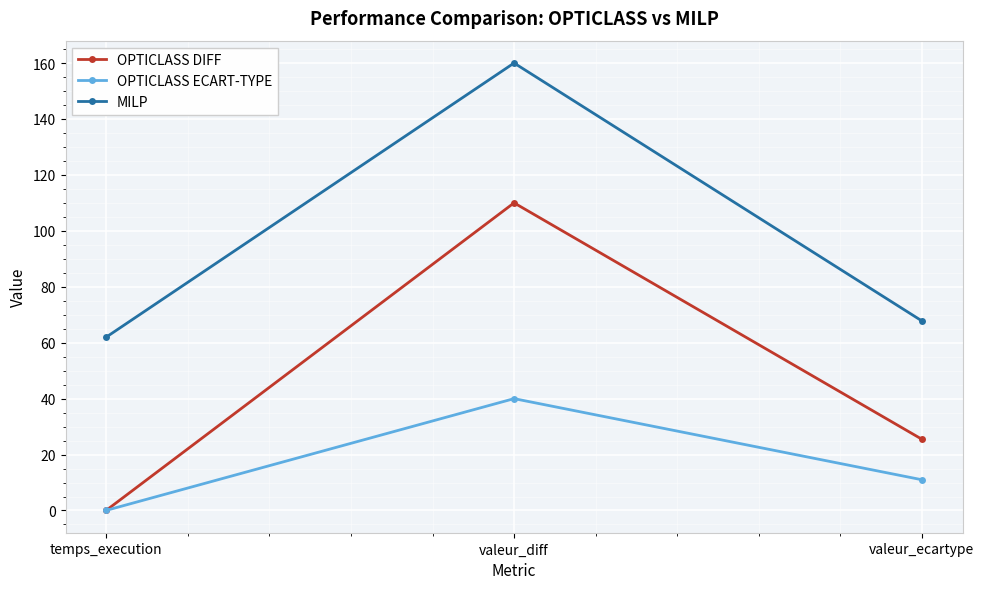

Reading left to right, extract all data points from this chart.

OPTICLASS DIFF: temps_execution=0.1	valeur_diff=110.0	valeur_ecartype=25.5
OPTICLASS ECART-TYPE: temps_execution=0.1	valeur_diff=40.0	valeur_ecartype=11.0
MILP: temps_execution=62.0	valeur_diff=160.0	valeur_ecartype=67.8